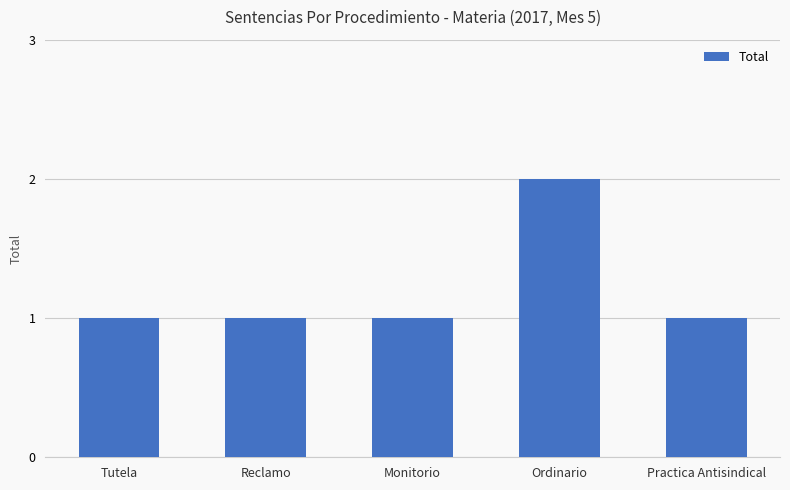

Reading left to right, list all the values displayed in this chart.

1	1	1	2	1